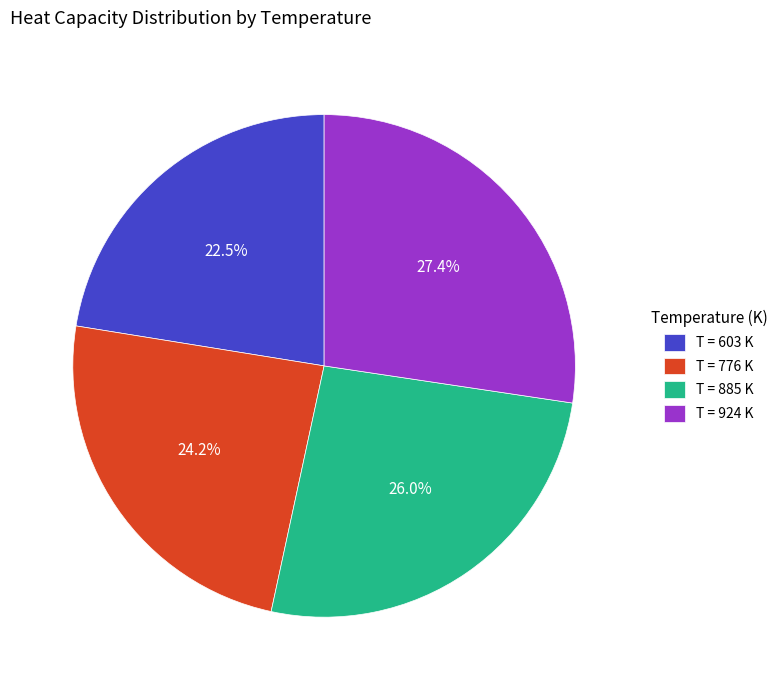

To the nearest percent, what is the average slice percentage?

25%